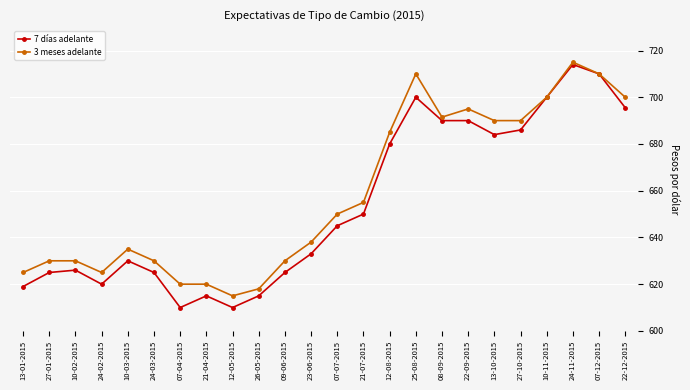

Is the value of 7 días adelante at 27-10-2015 greater than the value of 3 meses adelante at 23-06-2015?

Yes